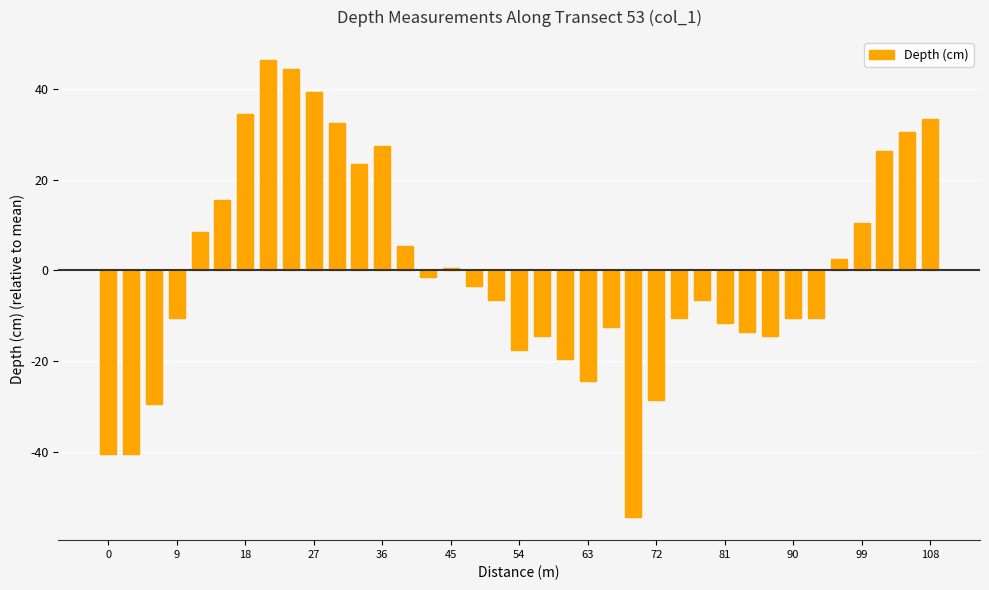

What is the value of the 2nd bar from the left?

-40.5